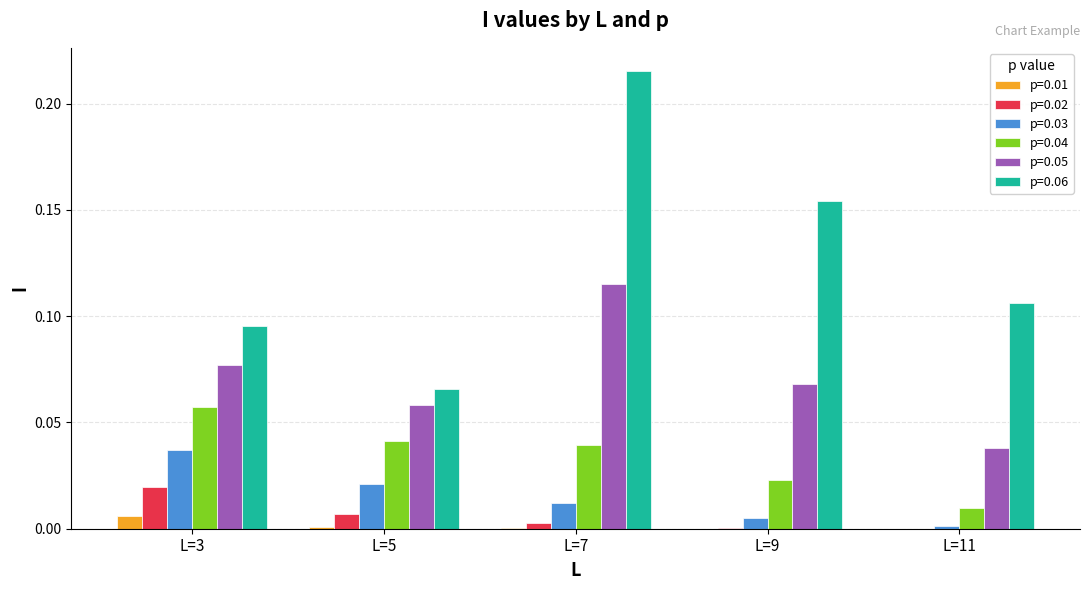

Which series has the largest total across all categories?

p=0.06